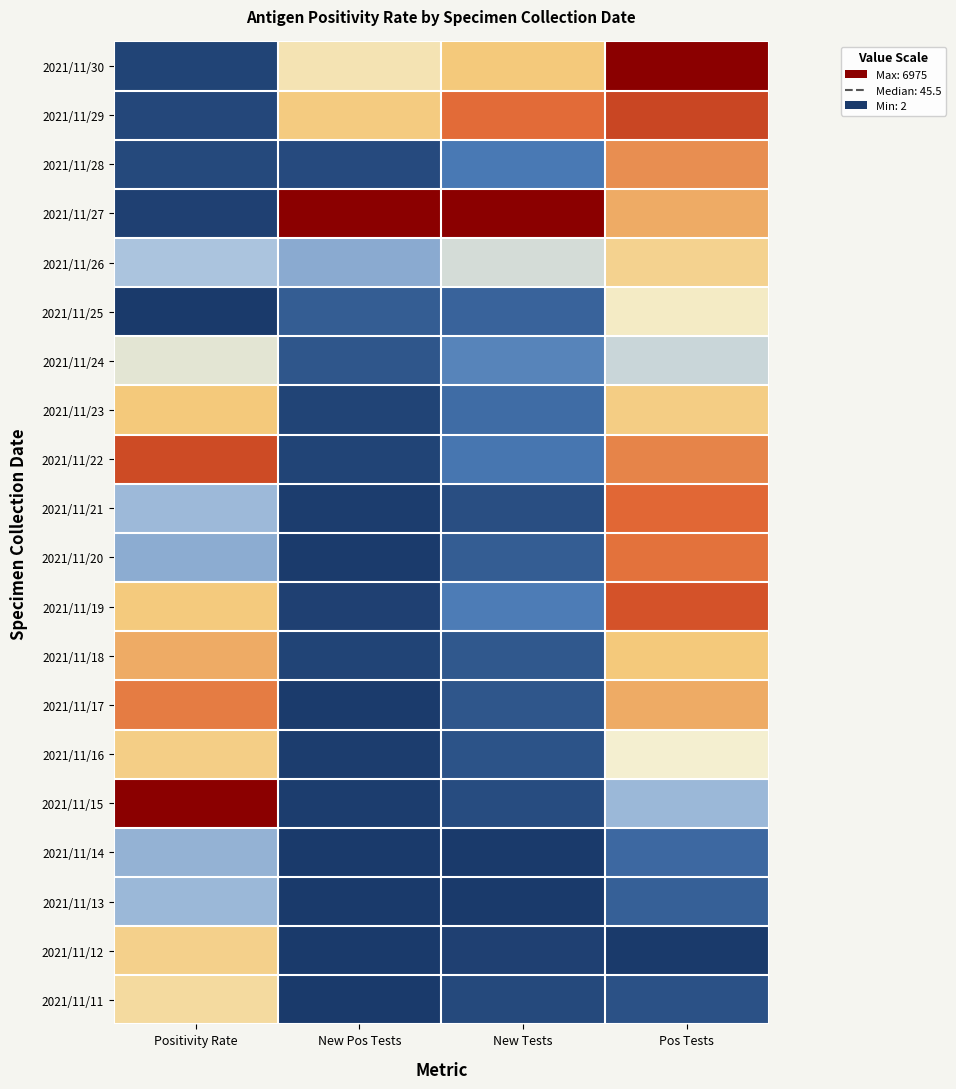

Reading left to right, list all the values displayed in this chart.

2021/11/30: Positivity Rate=0.0	New Pos Tests=0.5	New Tests=0.6	Pos Tests=1.0
2021/11/29: Positivity Rate=0.0	New Pos Tests=0.6	New Tests=0.8	Pos Tests=0.9
2021/11/28: Positivity Rate=0.0	New Pos Tests=0.0	New Tests=0.2	Pos Tests=0.8
2021/11/27: Positivity Rate=0.0	New Pos Tests=1.0	New Tests=1.0	Pos Tests=0.7
2021/11/26: Positivity Rate=0.3	New Pos Tests=0.3	New Tests=0.4	Pos Tests=0.6
2021/11/25: Positivity Rate=0.0	New Pos Tests=0.1	New Tests=0.1	Pos Tests=0.5
2021/11/24: Positivity Rate=0.5	New Pos Tests=0.1	New Tests=0.2	Pos Tests=0.4
2021/11/23: Positivity Rate=0.6	New Pos Tests=0.0	New Tests=0.1	Pos Tests=0.6
2021/11/22: Positivity Rate=0.9	New Pos Tests=0.0	New Tests=0.1	Pos Tests=0.8
2021/11/21: Positivity Rate=0.3	New Pos Tests=0.0	New Tests=0.1	Pos Tests=0.8
2021/11/20: Positivity Rate=0.3	New Pos Tests=0.0	New Tests=0.1	Pos Tests=0.8
2021/11/19: Positivity Rate=0.6	New Pos Tests=0.0	New Tests=0.2	Pos Tests=0.9
2021/11/18: Positivity Rate=0.7	New Pos Tests=0.0	New Tests=0.1	Pos Tests=0.6
2021/11/17: Positivity Rate=0.8	New Pos Tests=0.0	New Tests=0.1	Pos Tests=0.7
2021/11/16: Positivity Rate=0.6	New Pos Tests=0.0	New Tests=0.1	Pos Tests=0.5
2021/11/15: Positivity Rate=1.0	New Pos Tests=0.0	New Tests=0.0	Pos Tests=0.3
2021/11/14: Positivity Rate=0.3	New Pos Tests=0.0	New Tests=0.0	Pos Tests=0.1
2021/11/13: Positivity Rate=0.3	New Pos Tests=0.0	New Tests=0.0	Pos Tests=0.1
2021/11/12: Positivity Rate=0.6	New Pos Tests=0.0	New Tests=0.0	Pos Tests=0.0
2021/11/11: Positivity Rate=0.6	New Pos Tests=0.0	New Tests=0.0	Pos Tests=0.1